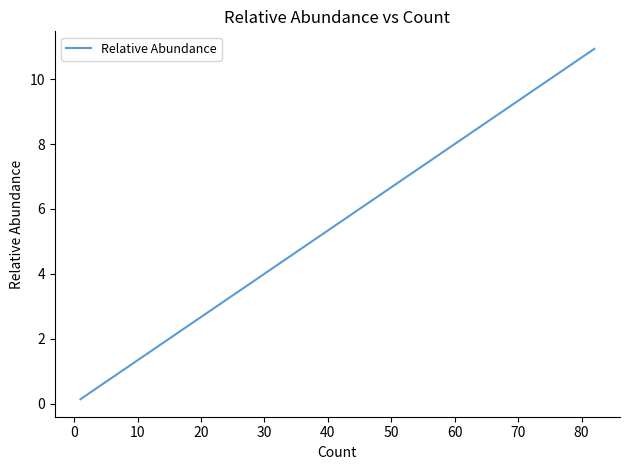

Is it true that the value at 40 is 1.1?

False